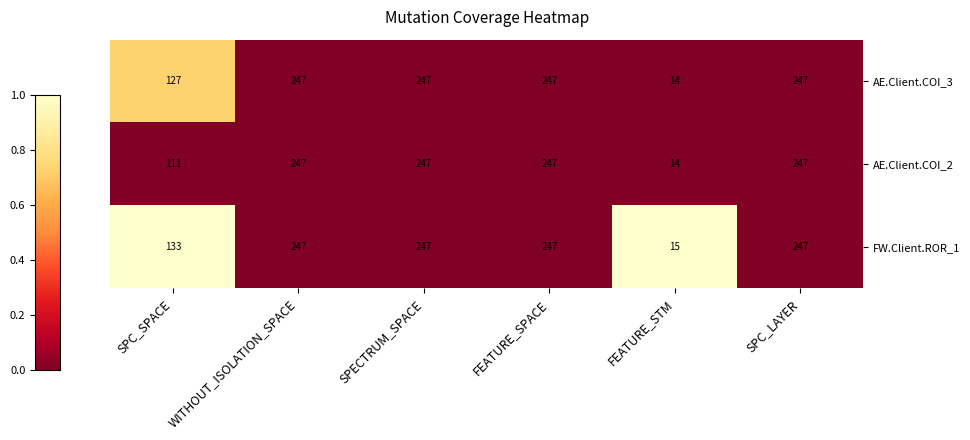

Reading left to right, what are all the values shown in this chart?

AE.Client.COI_3: SPC_SPACE=127	WITHOUT_ISOLATION_SPACE=247	SPECTRUM_SPACE=247	FEATURE_SPACE=247	FEATURE_STM=14	SPC_LAYER=247
AE.Client.COI_2: SPC_SPACE=111	WITHOUT_ISOLATION_SPACE=247	SPECTRUM_SPACE=247	FEATURE_SPACE=247	FEATURE_STM=14	SPC_LAYER=247
FW.Client.ROR_1: SPC_SPACE=133	WITHOUT_ISOLATION_SPACE=247	SPECTRUM_SPACE=247	FEATURE_SPACE=247	FEATURE_STM=15	SPC_LAYER=247